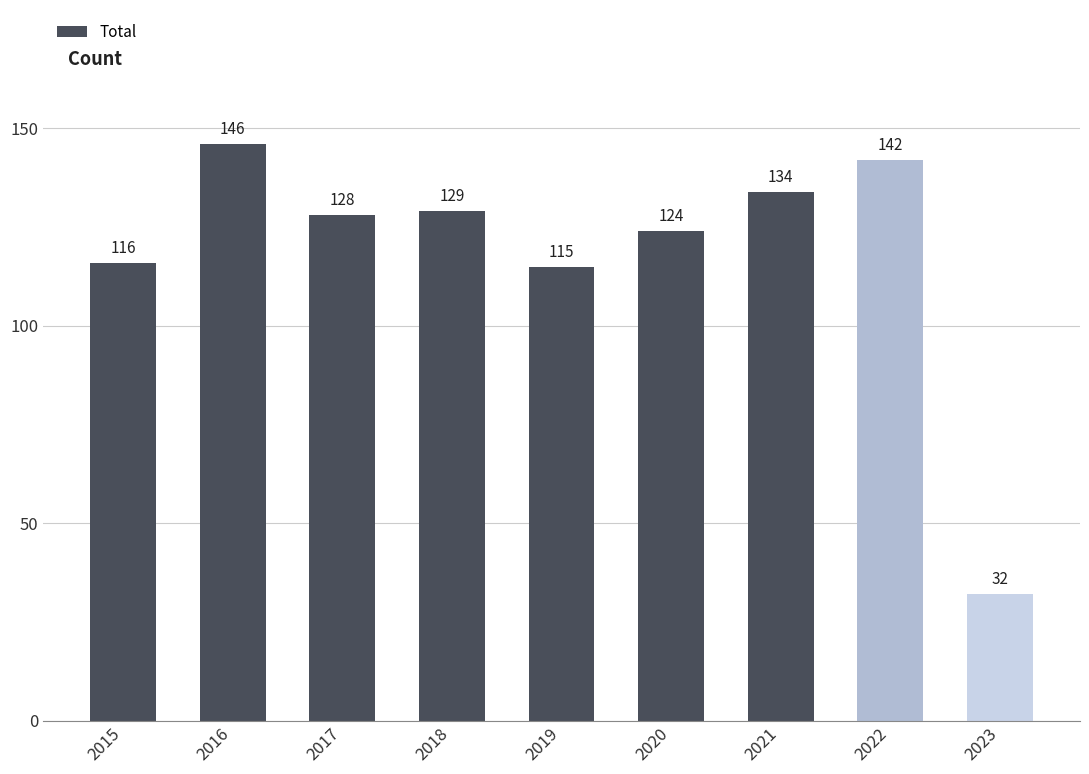

Between 2018 and 2021, which is larger?

2021